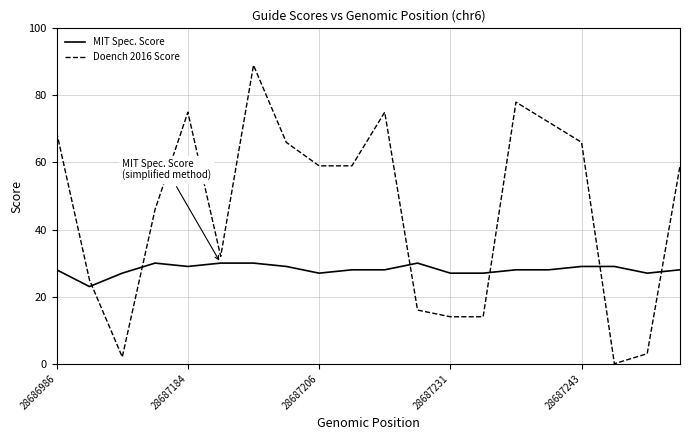

True or false: MIT Spec. Score and Doench 2016 Score intersect in this chart.

True